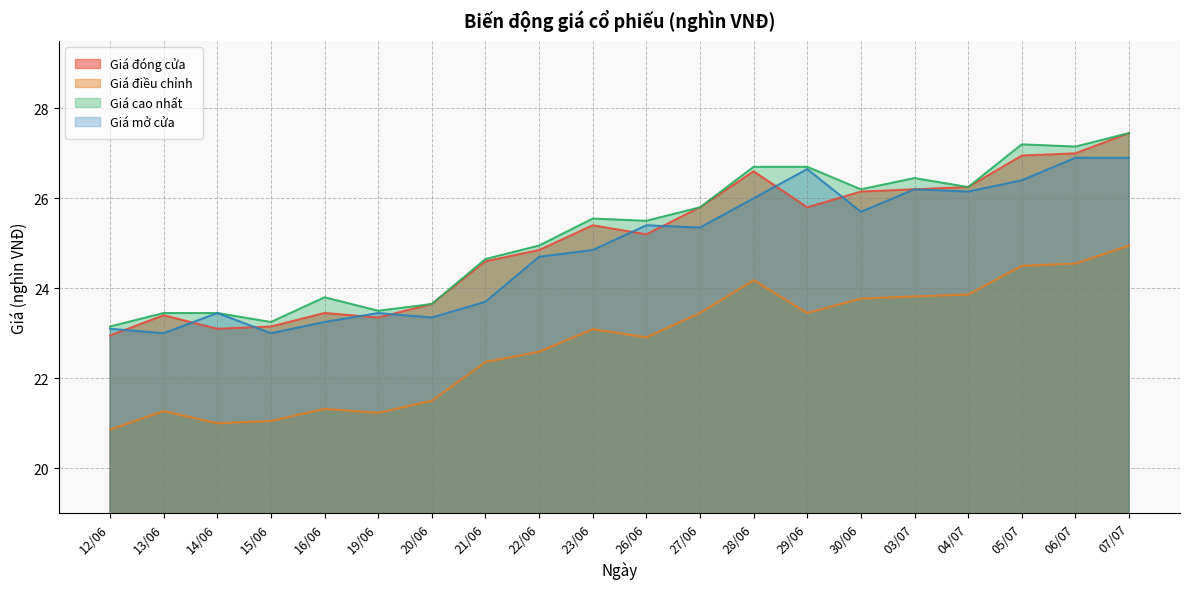

What is the lowest value of the Giá đóng cửa series?

22.9